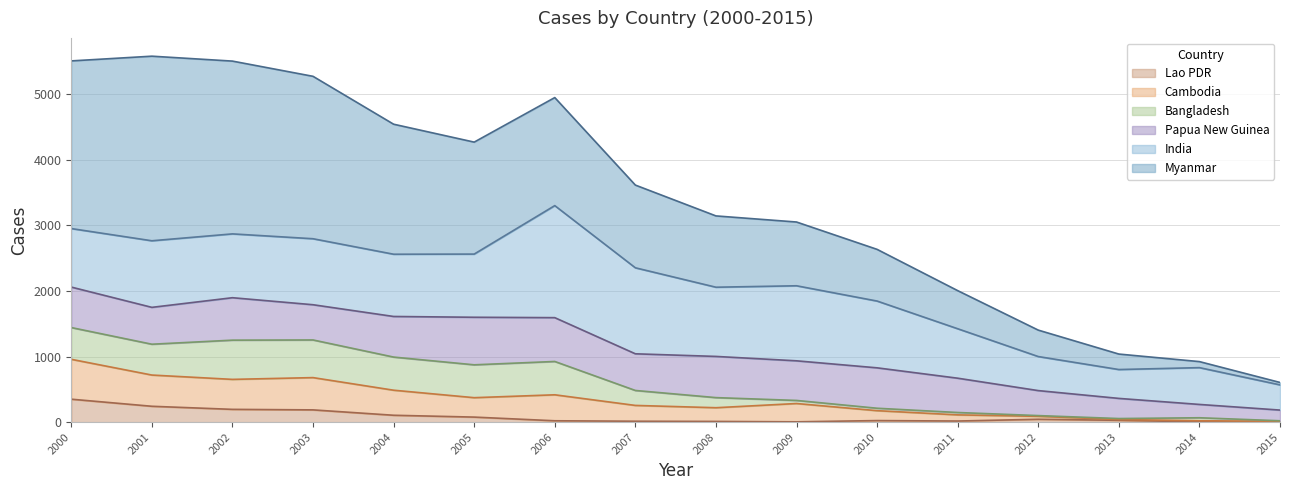

Which series ends up on top after the final intersection of Papua New Guinea and Myanmar?

Papua New Guinea